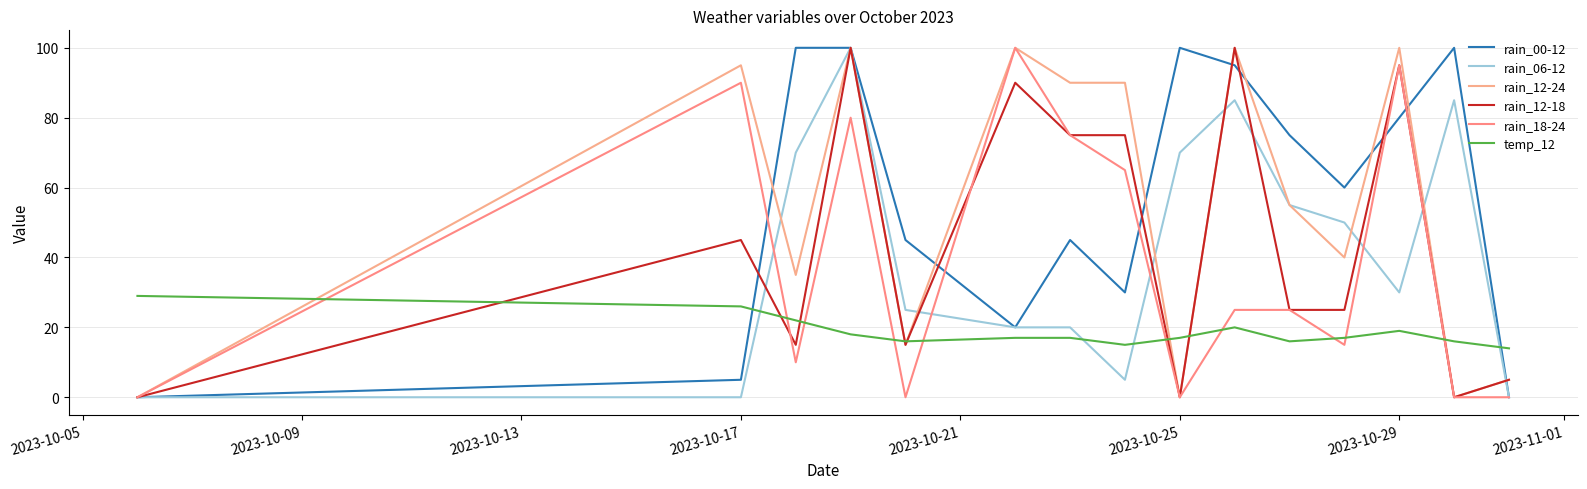

At which label does rain_12-18 first exceed 25?

2023-10-17